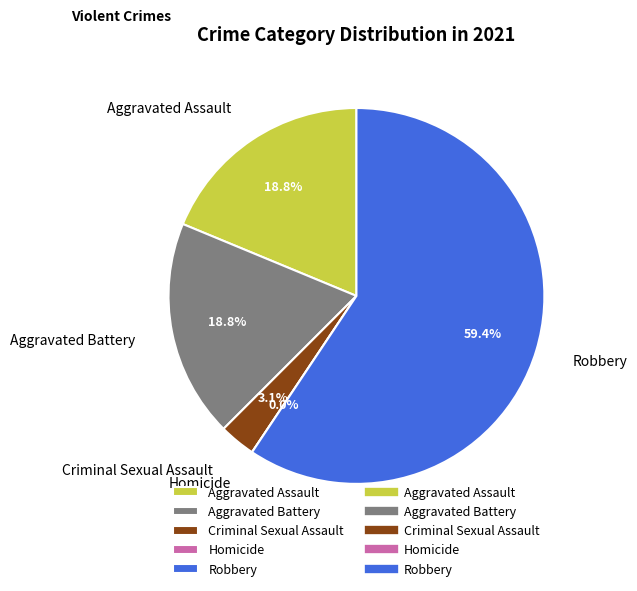

The Homicide slice represents 0% of the pie. True or false?

True